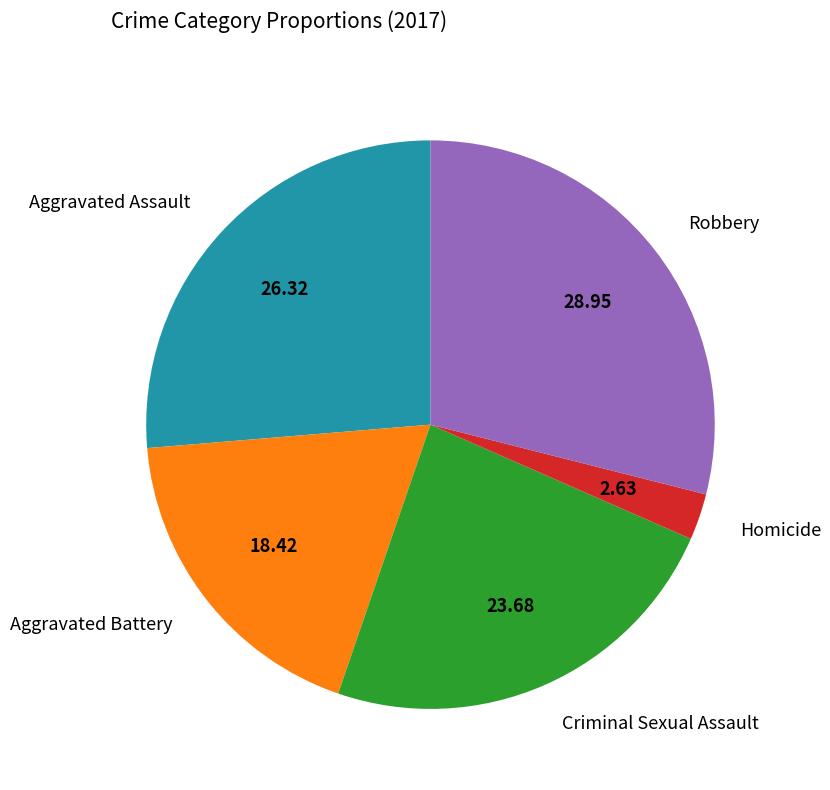

Which category has the biggest portion of the pie?

Robbery